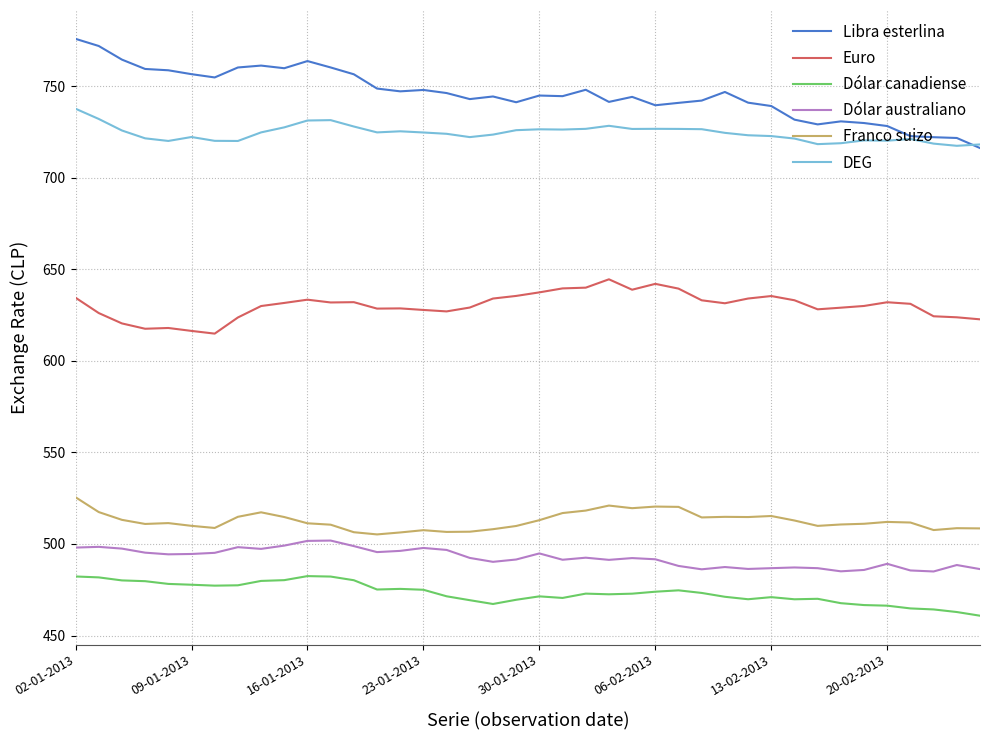

What is the lowest value of the Euro series?

614.8